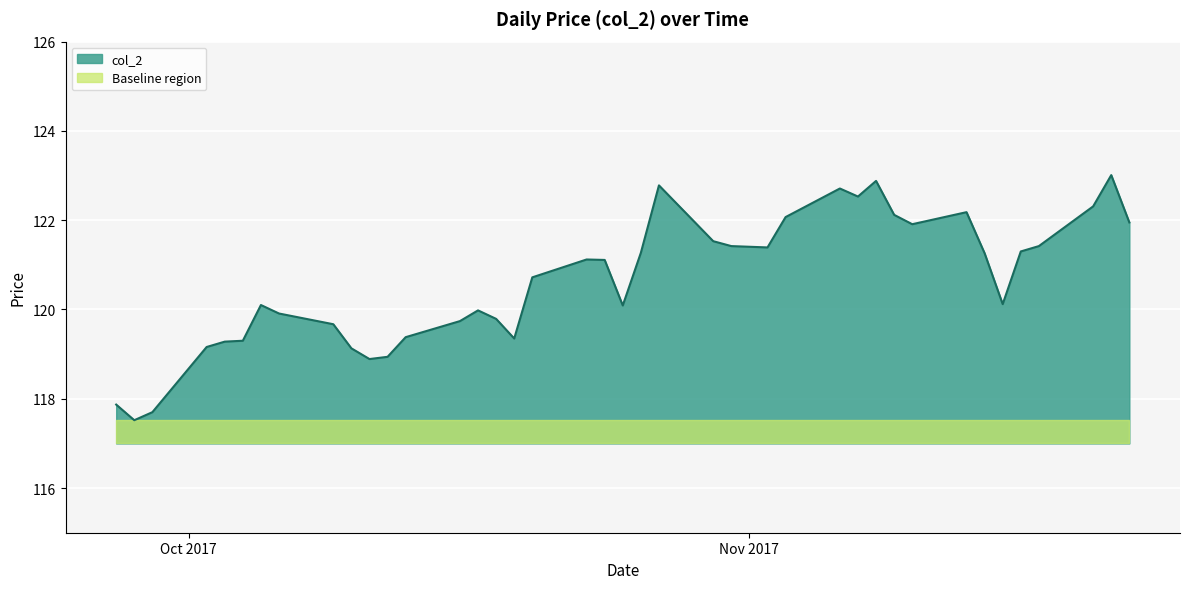

Reading left to right, list all the values displayed in this chart.

2017-09-27=117.9	2017-09-28=117.5	2017-09-29=117.7	2017-10-02=119.2	2017-10-03=119.3	2017-10-04=119.3	2017-10-05=120.1	2017-10-06=119.9	2017-10-09=119.7	2017-10-10=119.1	2017-10-11=118.9	2017-10-12=118.9	2017-10-13=119.4	2017-10-16=119.7	2017-10-17=120.0	2017-10-18=119.8	2017-10-19=119.3	2017-10-20=120.7	2017-10-23=121.1	2017-10-24=121.1	2017-10-25=120.1	2017-10-26=121.3	2017-10-27=122.8	2017-10-30=121.5	2017-10-31=121.4	2017-11-02=121.4	2017-11-03=122.1	2017-11-06=122.7	2017-11-07=122.5	2017-11-08=122.9	2017-11-09=122.1	2017-11-10=121.9	2017-11-13=122.2	2017-11-14=121.3	2017-11-15=120.1	2017-11-16=121.3	2017-11-17=121.4	2017-11-20=122.3	2017-11-21=123.0	2017-11-22=122.0